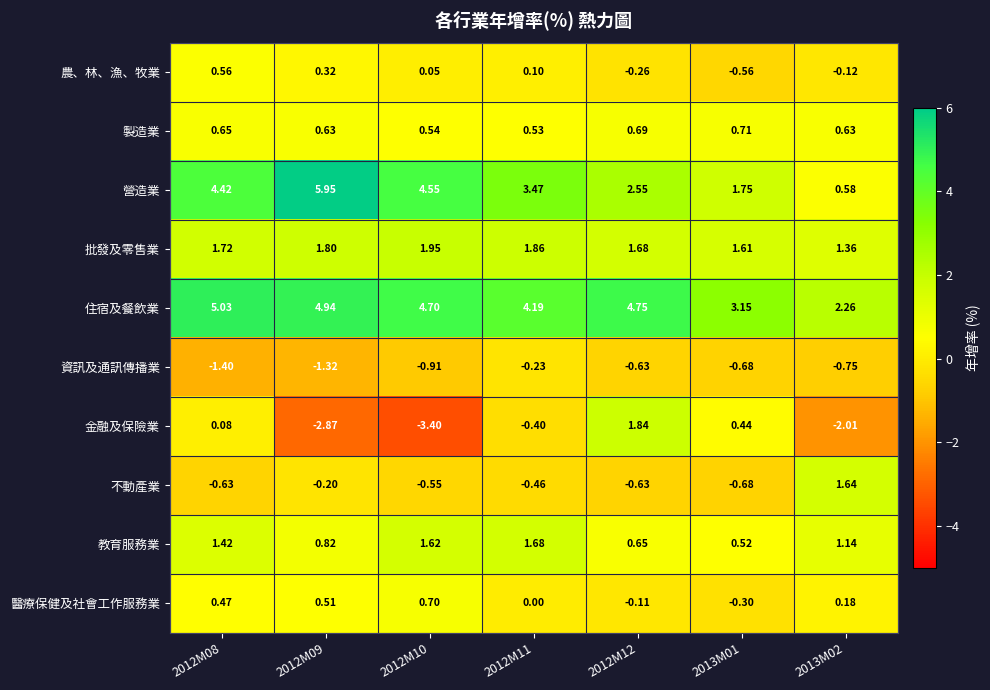

Which series has the largest total across all categories?

住宿及餐飲業